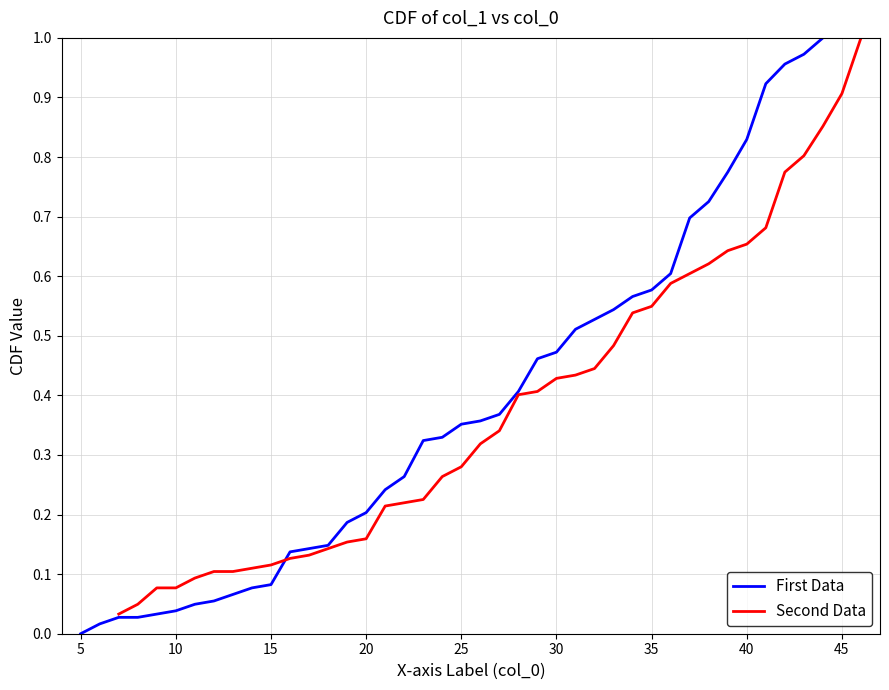

The First Data series shows 0.1 at 10. True or false?

False